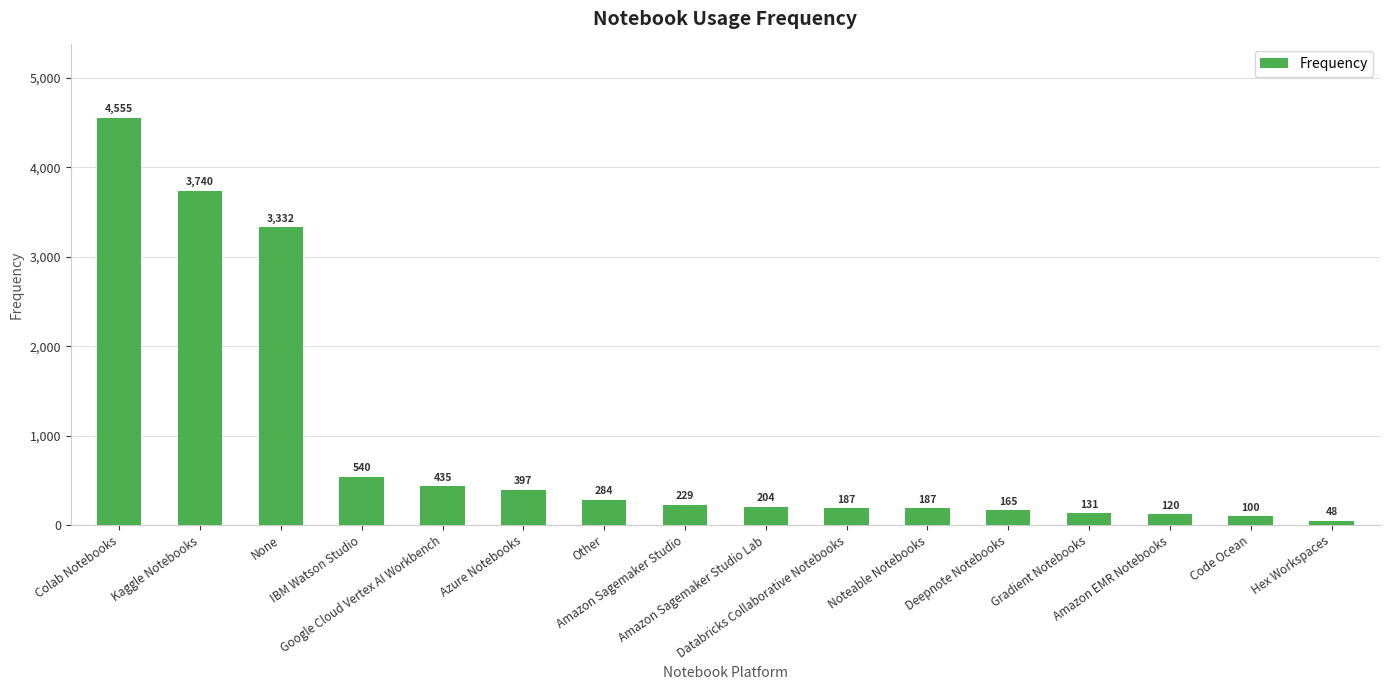

What position from the right is Colab Notebooks?

16